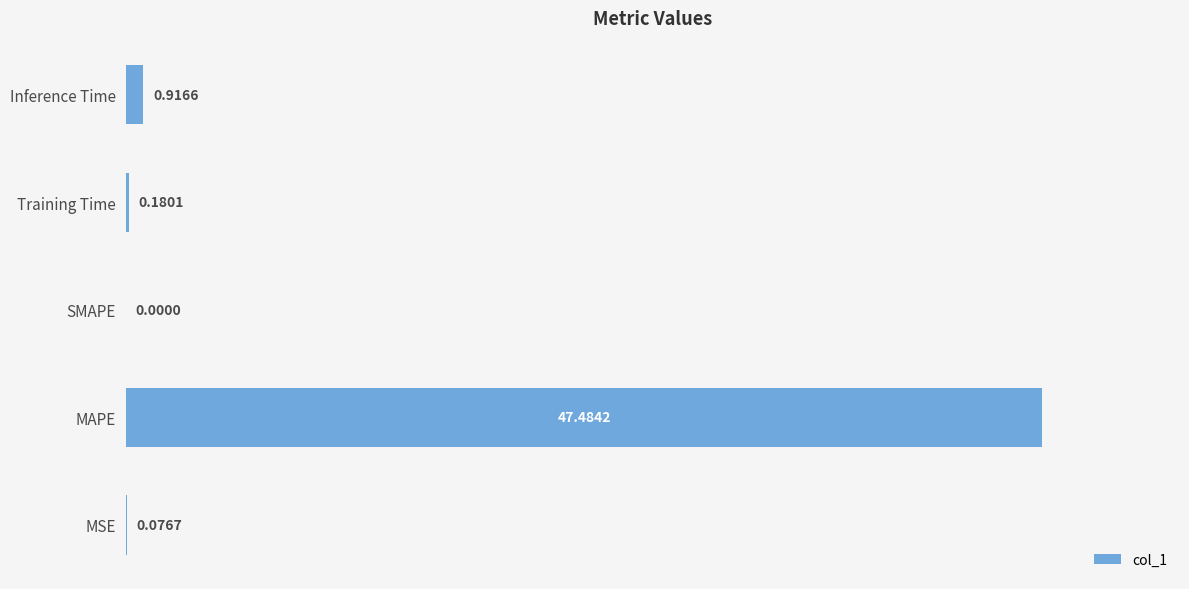

Which category has the highest value across all series?

MAPE